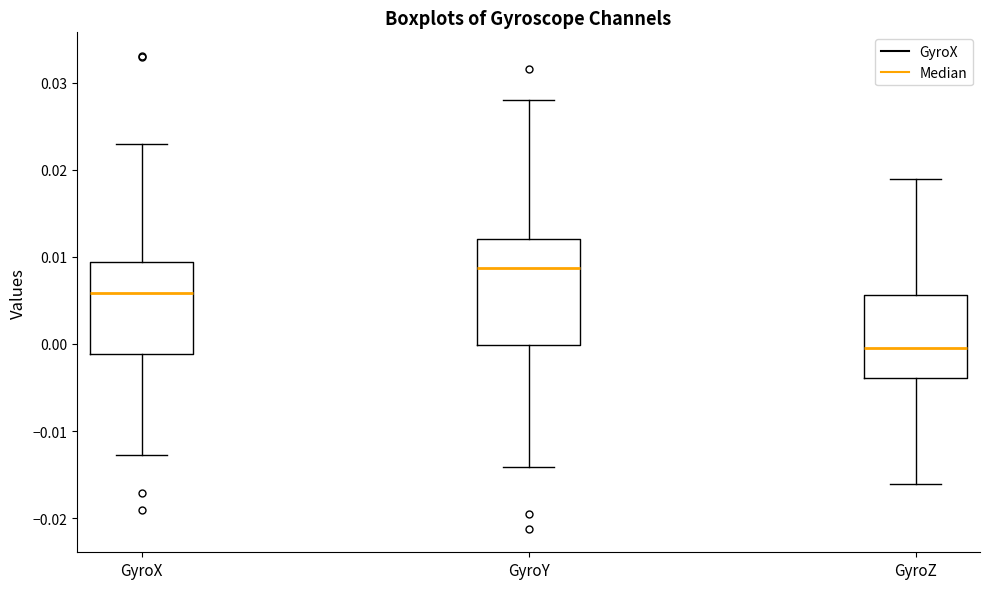

Where does the median line of the box for GyroY sit on the y-axis? The values are not printed on the chart, so give them approximately, as read against the axis.

0.009